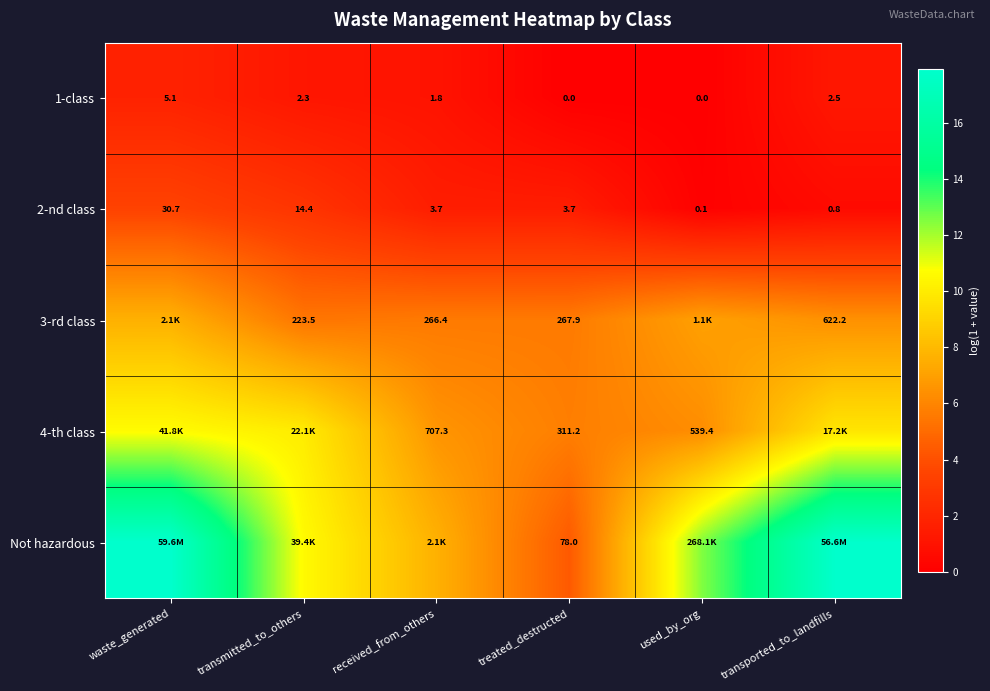

Which has a higher value, treated_destructed or received_from_others?

received_from_others